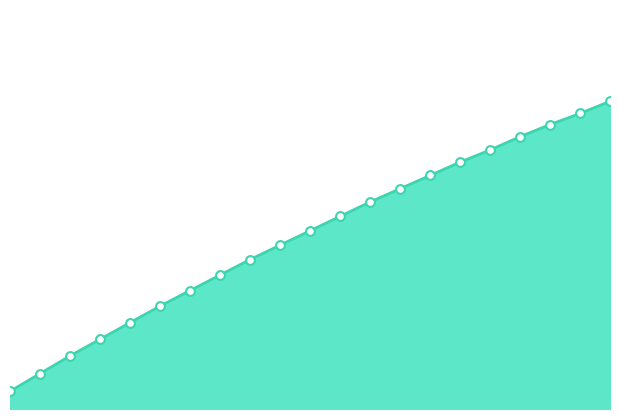

Does the chart have visible grid lines?

No